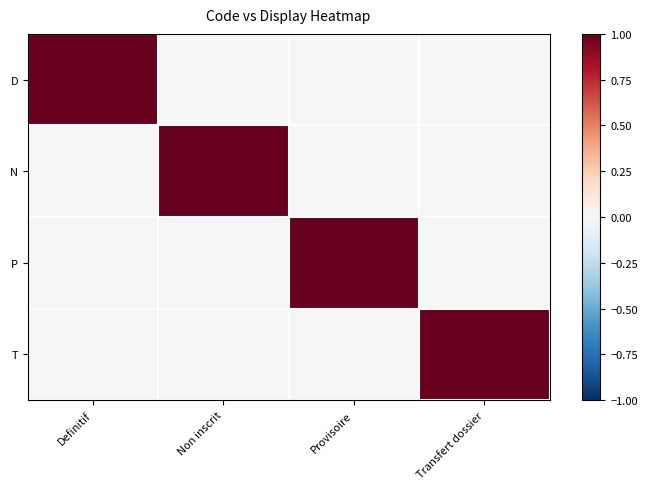

What is the total value across all series at Provisoire?

1